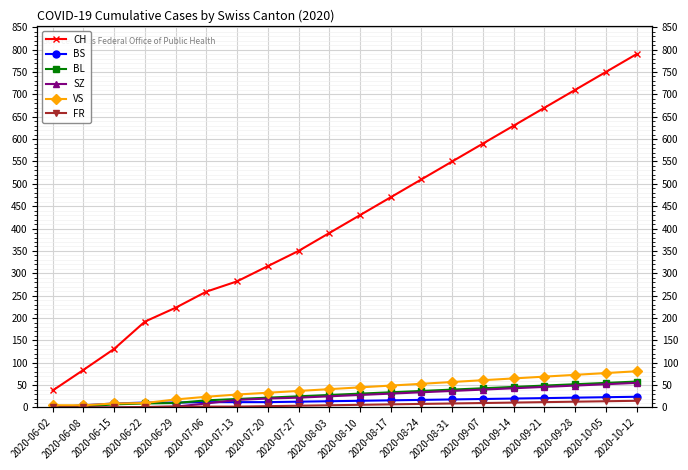

Which has a higher value, 2020-08-31 or 2020-10-12?

2020-10-12